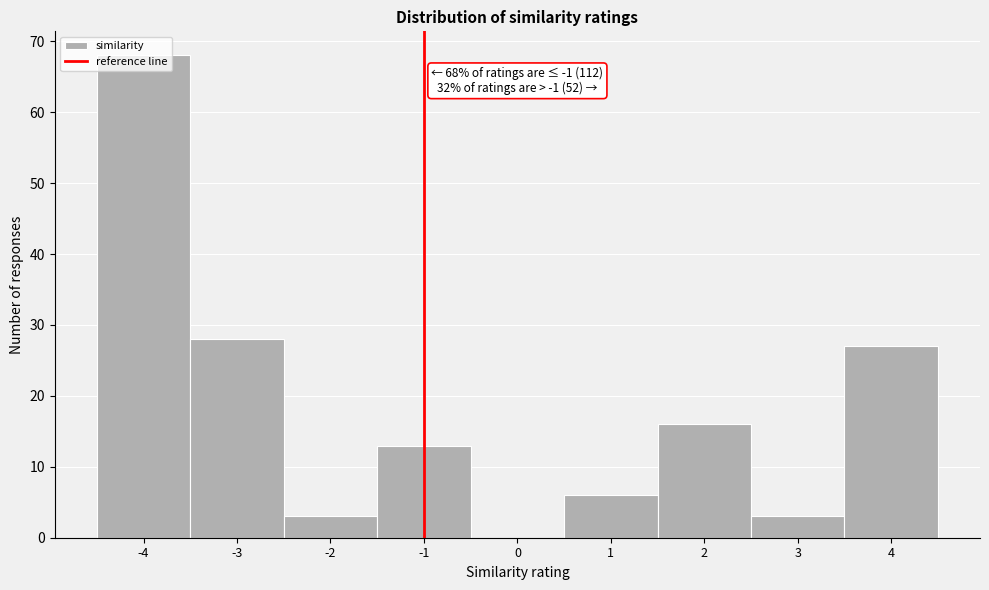

Over which range of the x-axis is the bar tallest?

-4.5 to -3.5